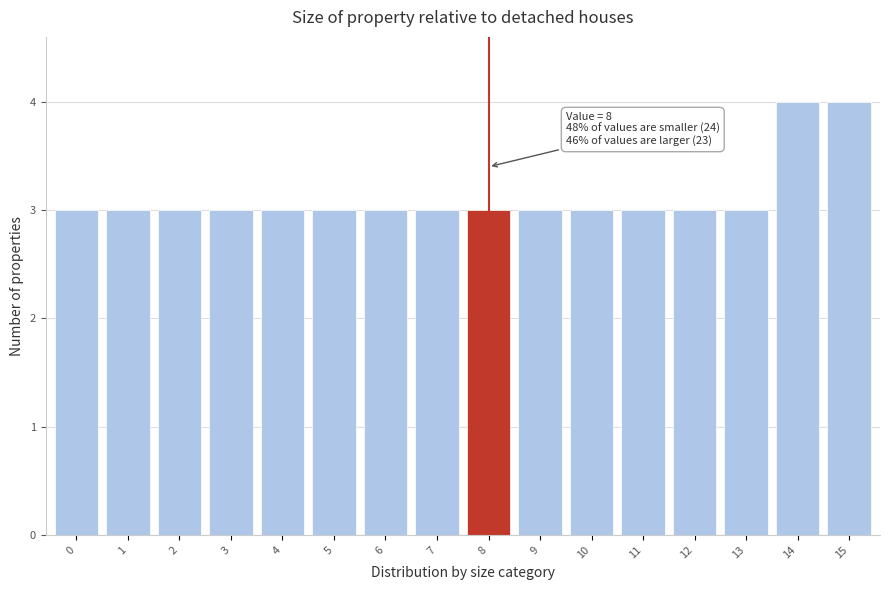

Reading left to right, what are all the values shown in this chart?

3	3	3	3	3	3	3	3	3	3	3	3	3	3	4	4